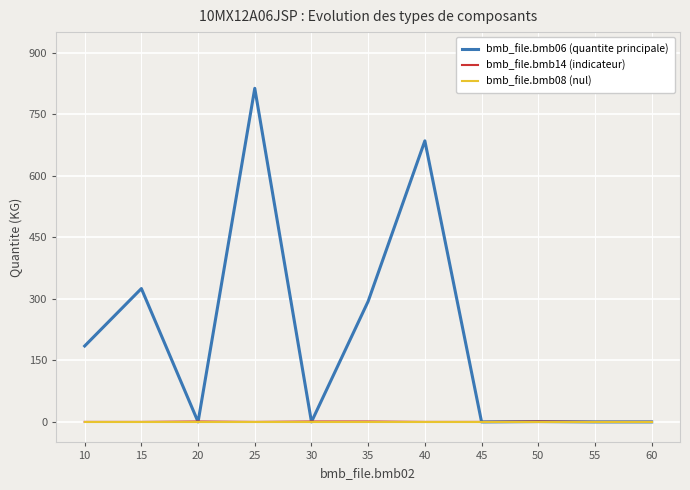

True or false: bmb_file.bmb14 (indicateur) has a value of 1.0 at 30.

True